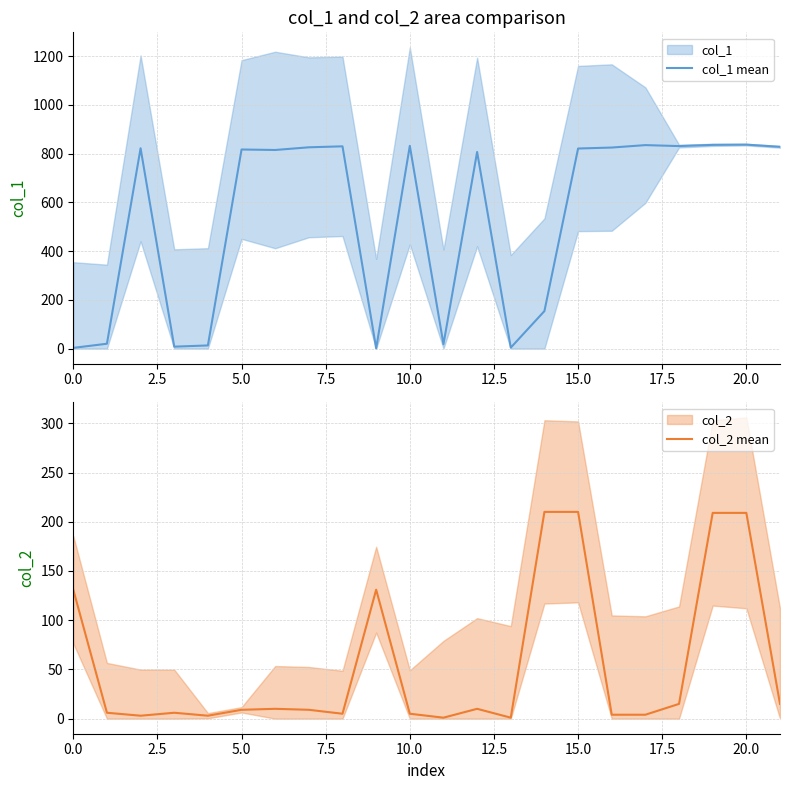

Rank the series by their average value, from highest to lowest.

col_1 mean, col_2 mean